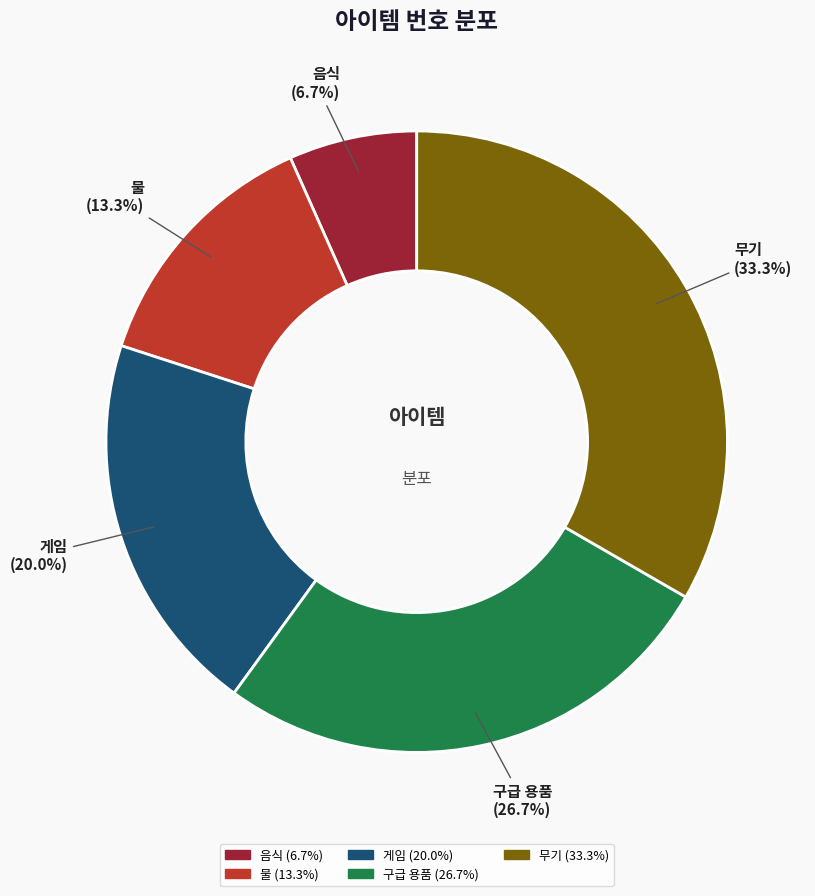

To the nearest percent, what percentage of the pie is 무기?

33%